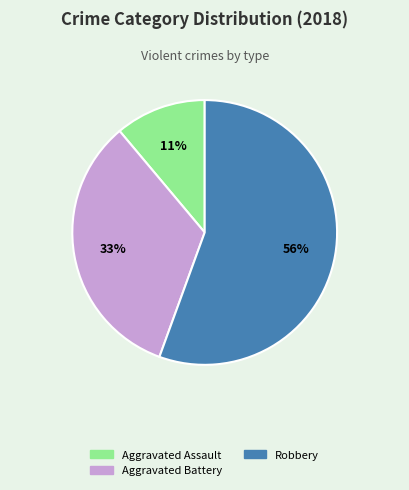

Does any single category account for the majority?

Yes